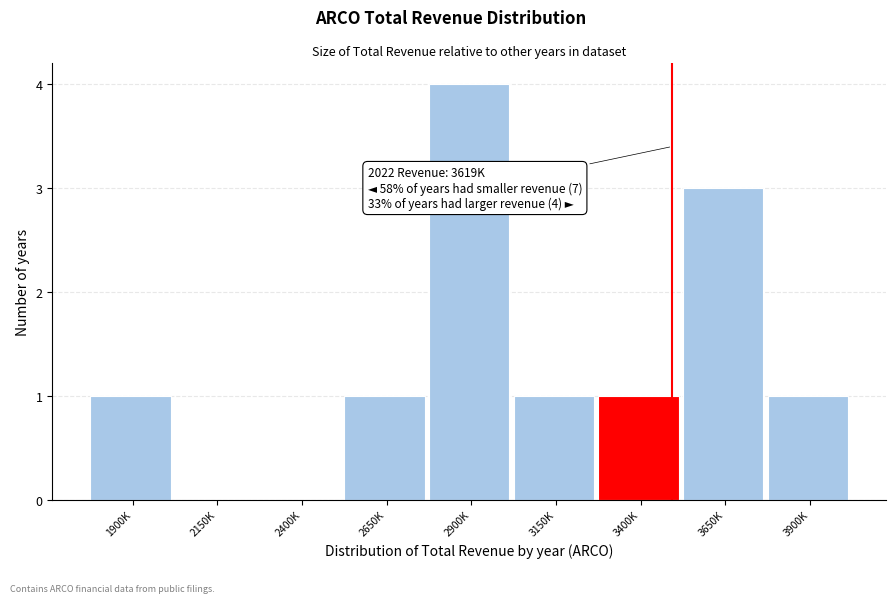

Reading left to right, what are all the values shown in this chart?

1900K=1	2150K=0	2400K=0	2650K=1	2900K=4	3150K=1	3400K=1	3650K=3	3900K=1